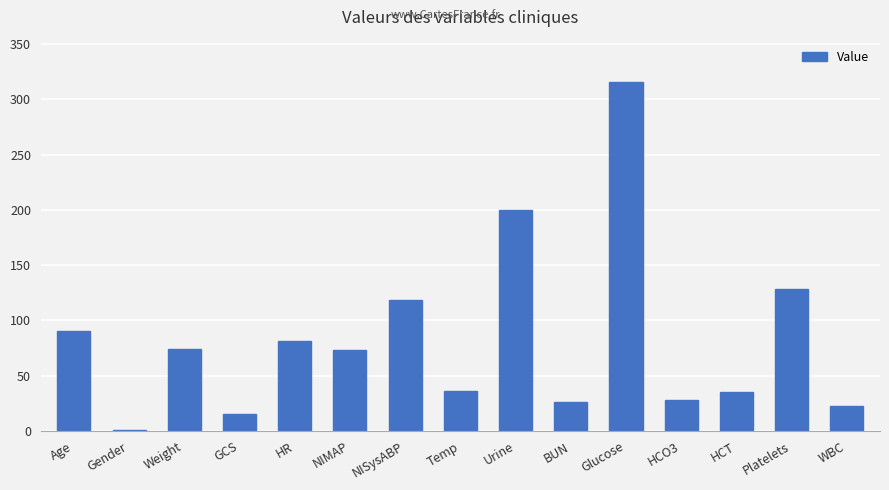

How many distinct data groups are displayed?

1